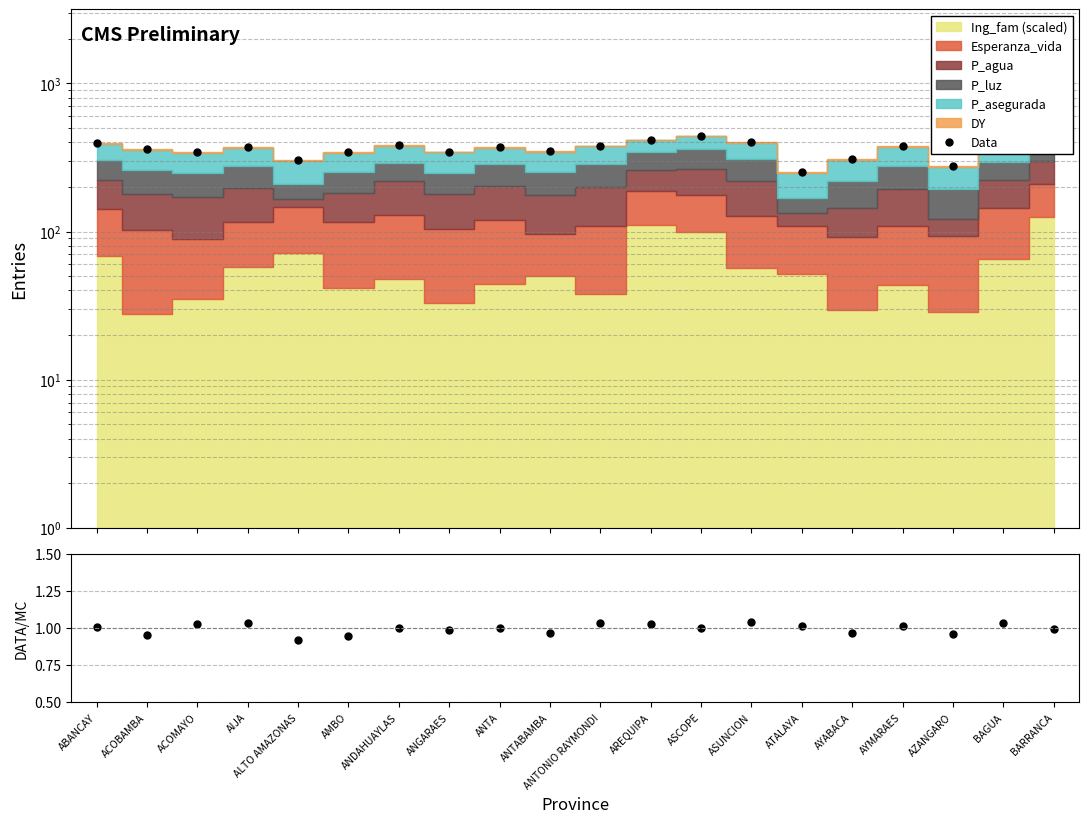

Rank the categories by value from highest to lowest.

BARRANCA, ASCOPE, AREQUIPA, ASUNCION, ABANCAY, ANDAHUAYLAS, BAGUA, ANTONIO RAYMONDI, AYMARAES, AIJA, ANTA, ACOBAMBA, ANTABAMBA, ANGARAES, ACOMAYO, AMBO, AYABACA, ALTO AMAZONAS, AZANGARO, ATALAYA